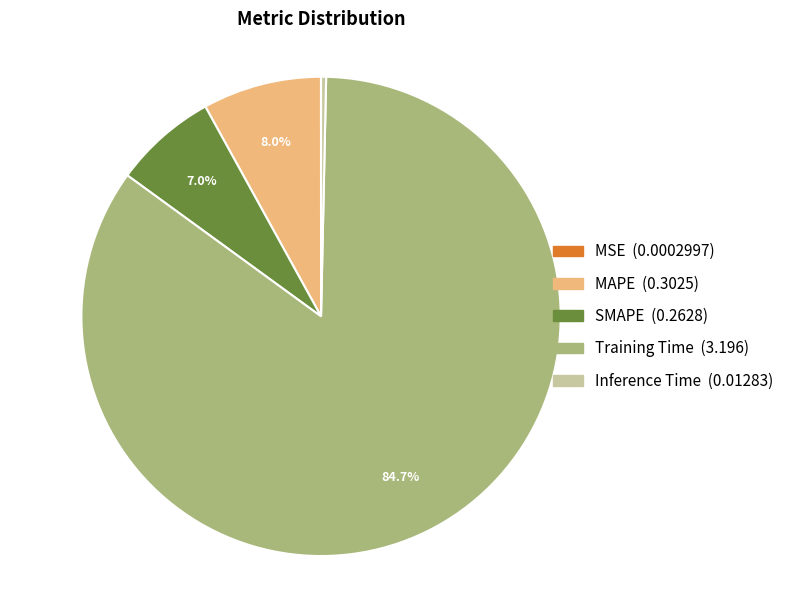

Which slice is the largest?

Training Time